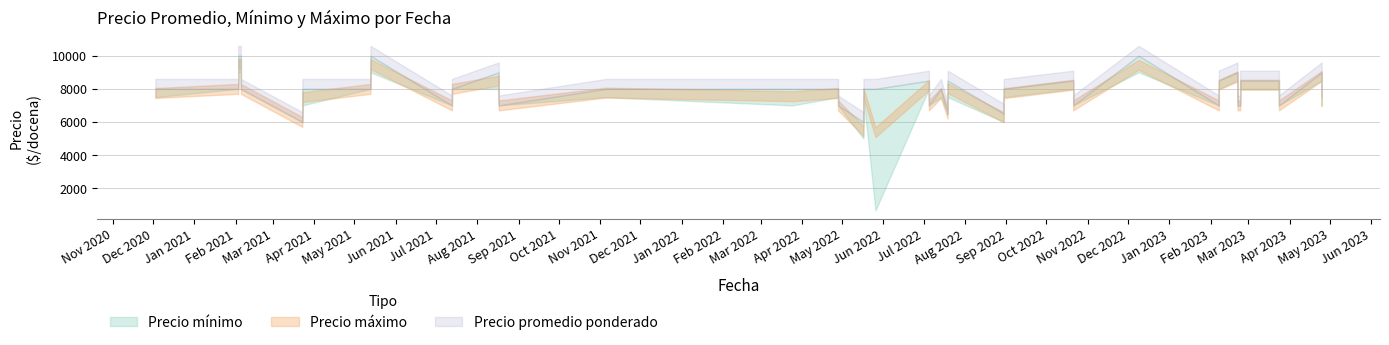

The Precio minimo series shows 8000 at 2021-08-17. True or false?

True